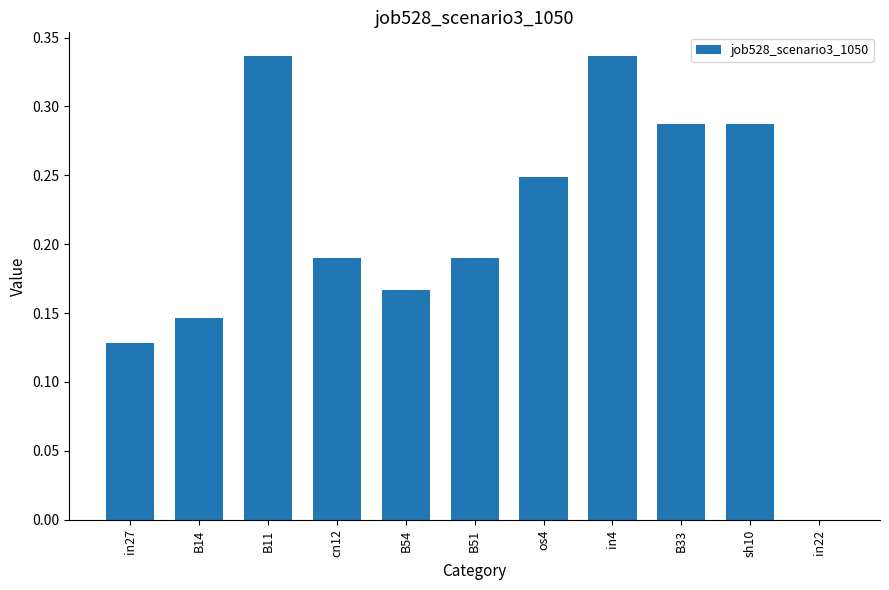

The chart shows a value of -0.2 at in22. True or false?

False